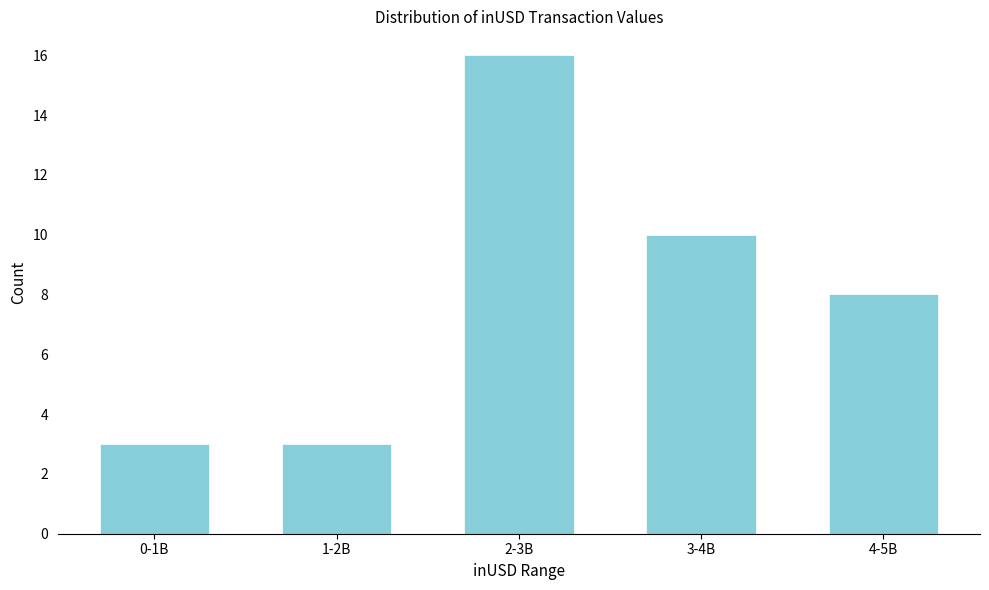

Reading left to right, transcribe all the data shown in this chart.

0-1B=3	1-2B=3	2-3B=16	3-4B=10	4-5B=8